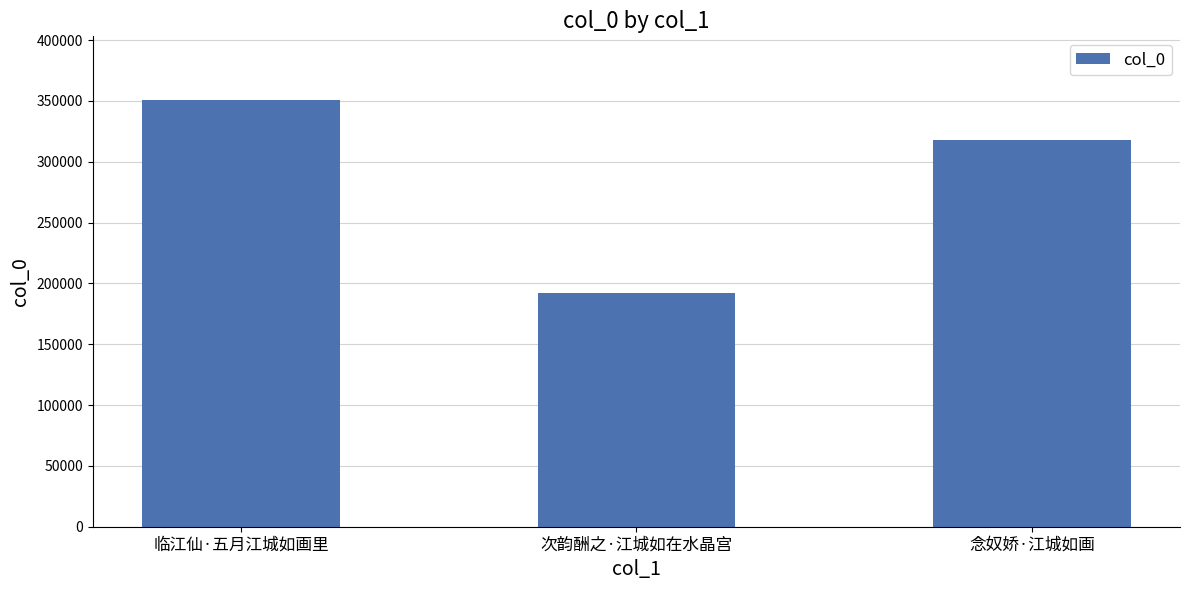

How many categories are shown in the chart?

3